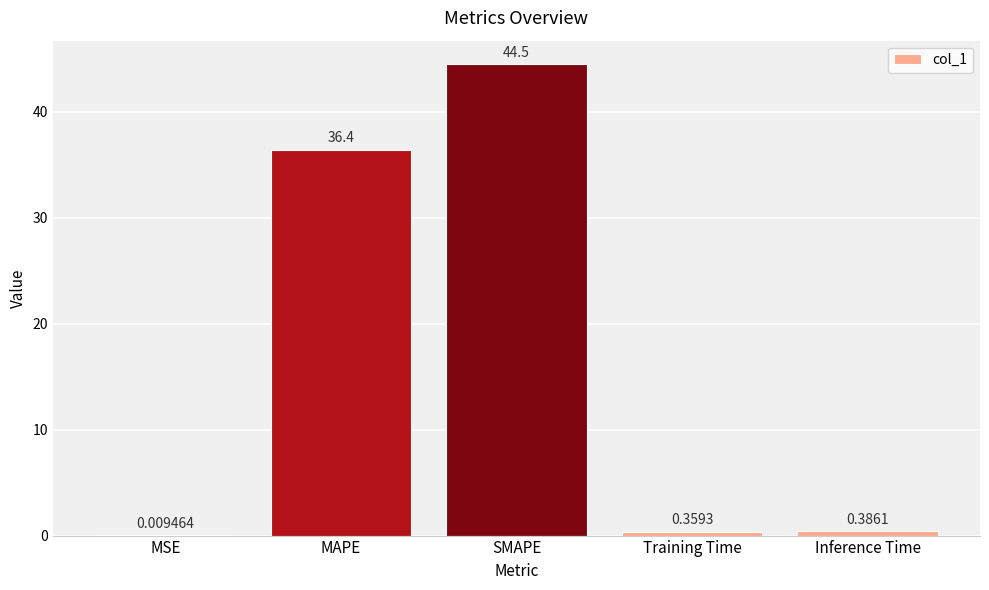

What is the change in value from SMAPE to Inference Time?

-44.1